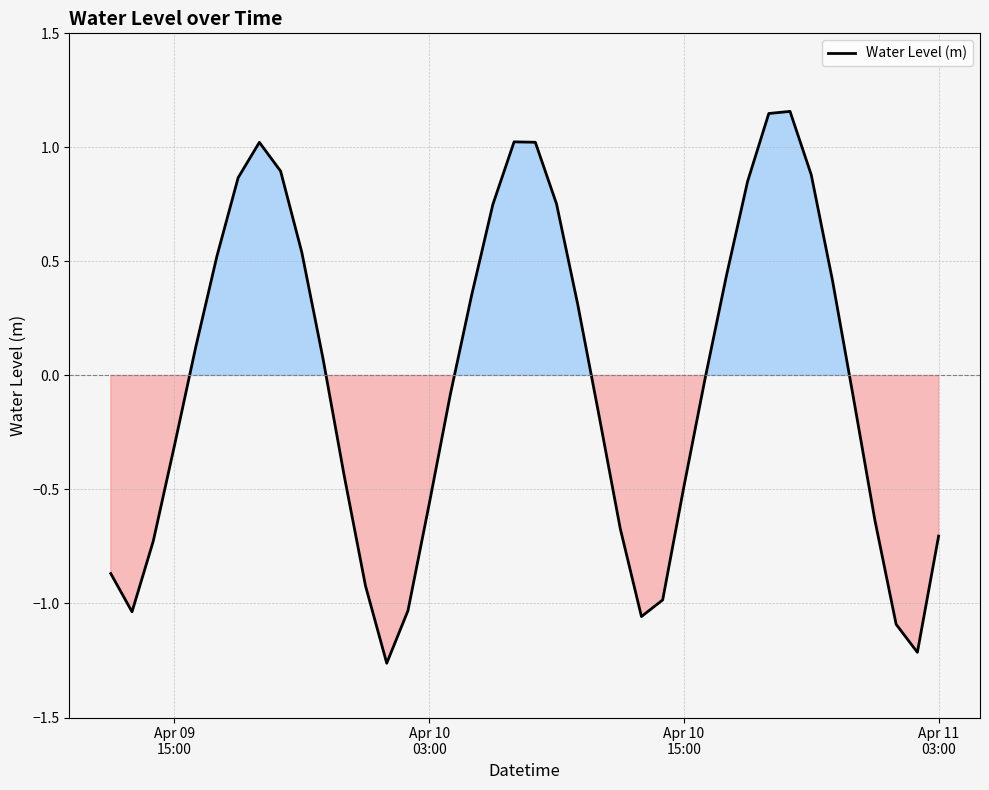

What is the difference between the maximum and minimum values?

2.4